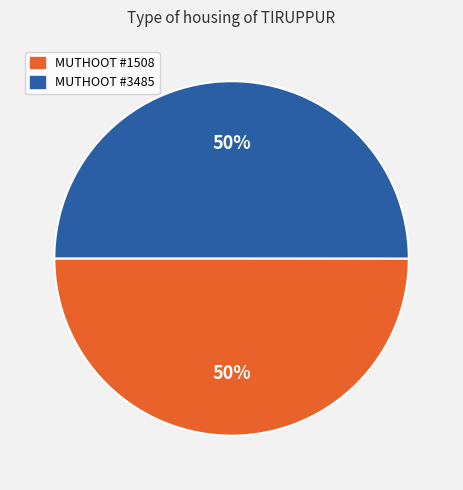

To the nearest percent, what percentage of the pie is MUTHOOT #1508?

50%